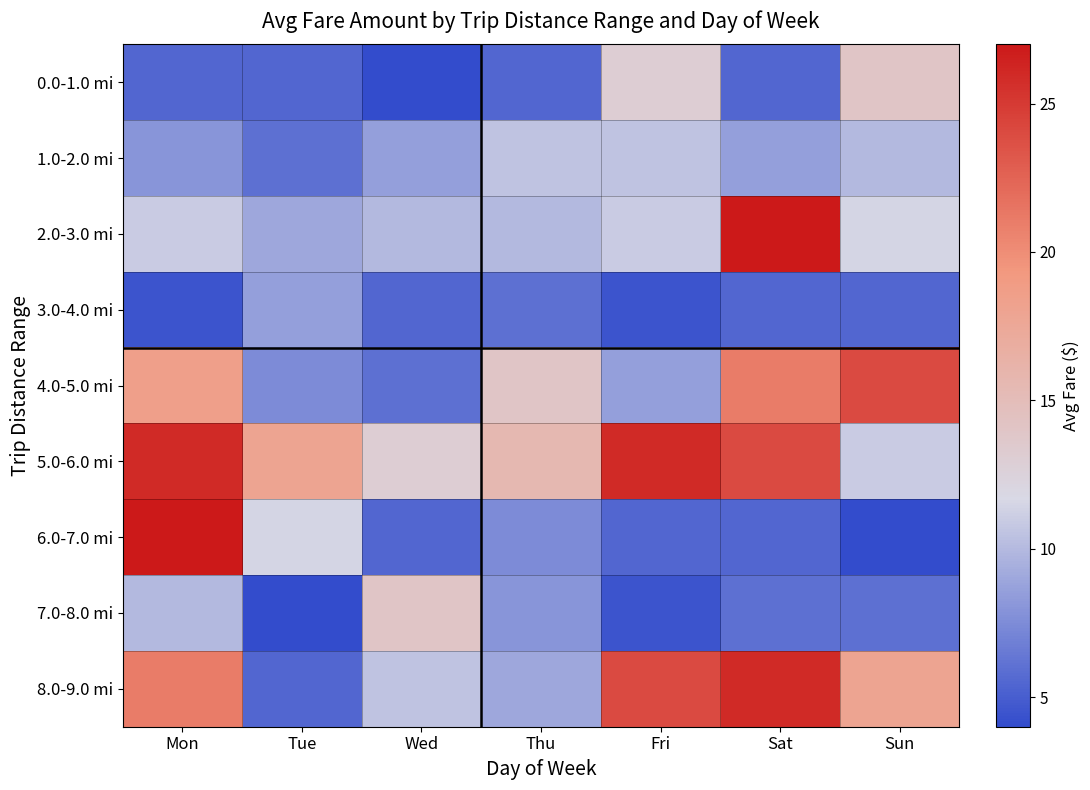

At which category is the sum across all series the highest?

Mon